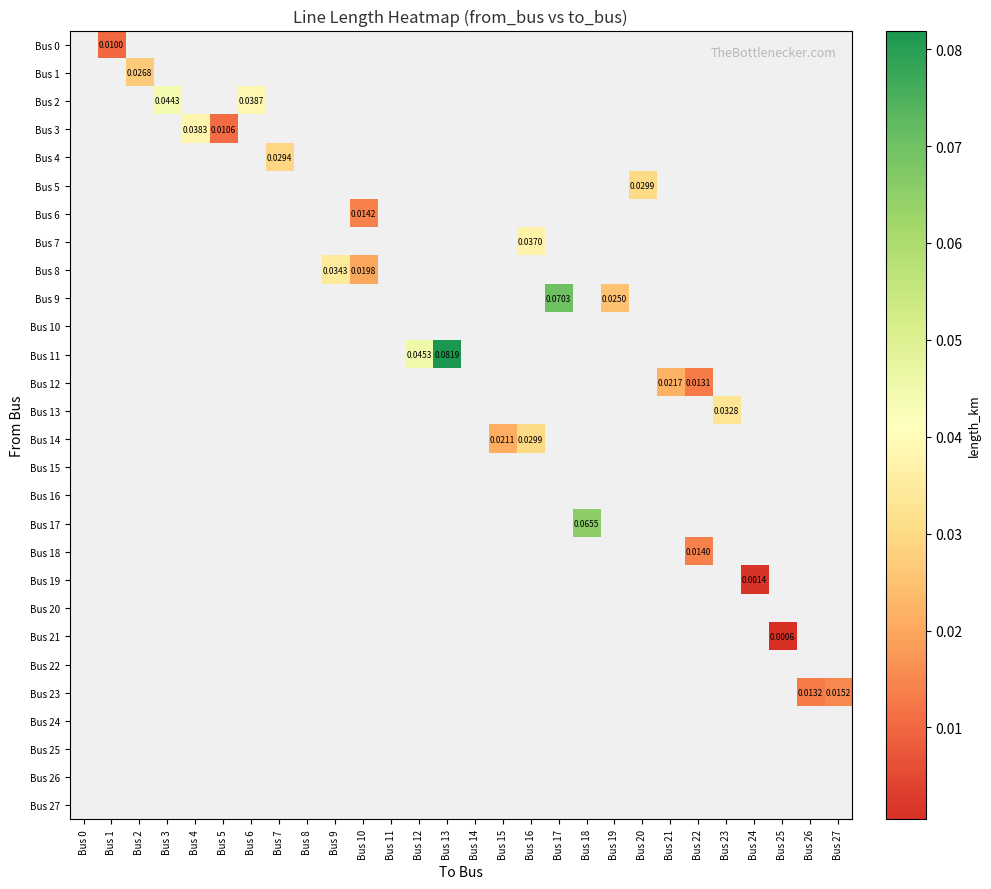

How many series are shown in this chart?

28